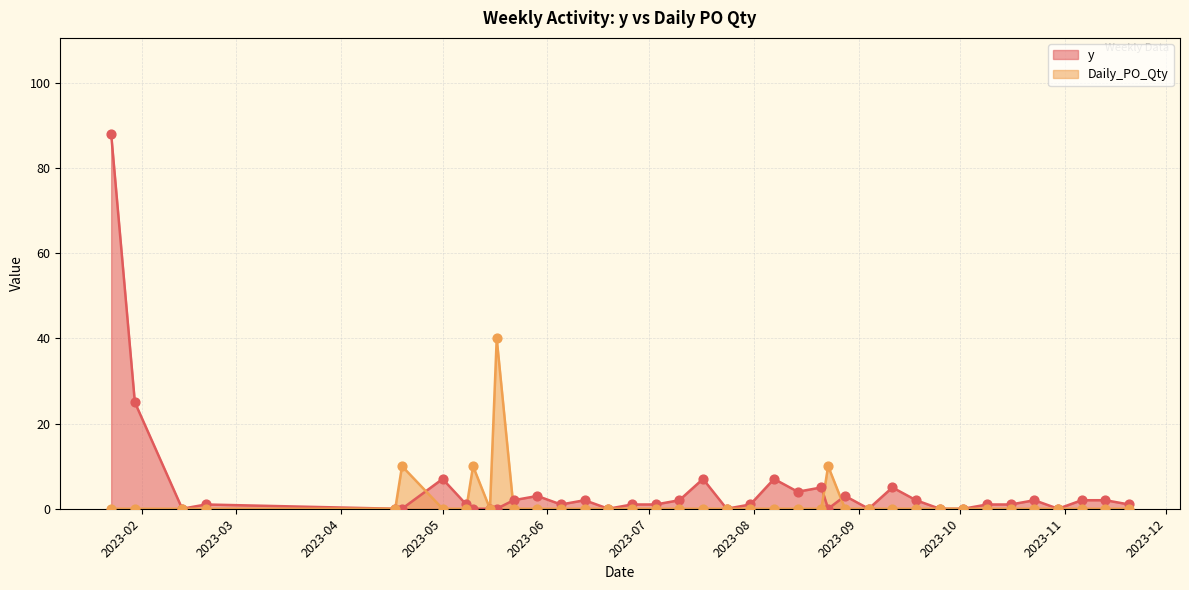

Which series has the largest total across all categories?

y